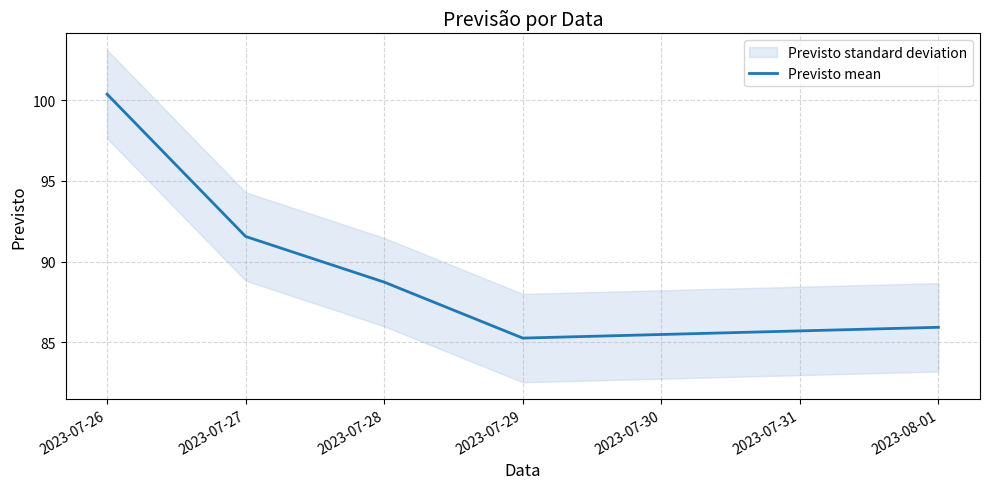

At which label does Previsto mean reach its minimum?

2023-07-29